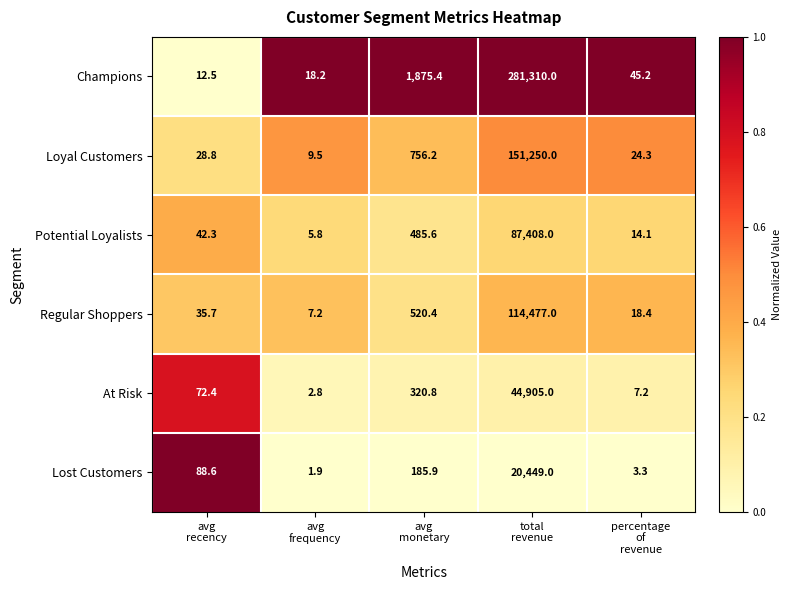

Reading left to right, what are all the values shown in this chart?

Champions: 12.5	18.2	1875.4	281310.0	45.2
Loyal Customers: 28.8	9.5	756.2	151250.0	24.3
Potential Loyalists: 42.3	5.8	485.6	87408.0	14.1
Regular Shoppers: 35.7	7.2	520.4	114477.0	18.4
At Risk: 72.4	2.8	320.8	44905.0	7.2
Lost Customers: 88.6	1.9	185.9	20449.0	3.3